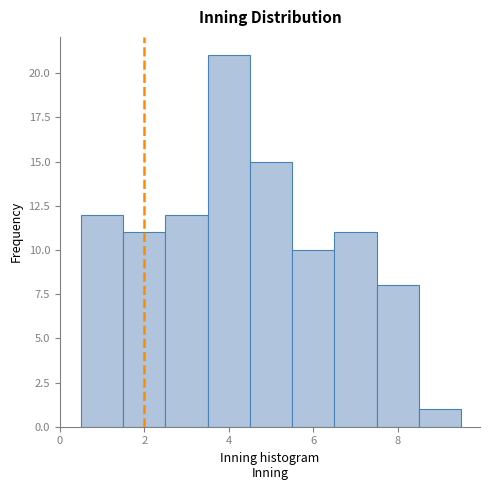

Reading left to right, list every bar in this chart as the range it spans on the x-axis followed by its height. Neither the bar edges nor the heights are printed on the chart, so give them approximately, as read against the axes.

0.5 to 1.5: 12
1.5 to 2.5: 11
2.5 to 3.5: 12
3.5 to 4.5: 21
4.5 to 5.5: 15
5.5 to 6.5: 10
6.5 to 7.5: 11
7.5 to 8.5: 8
8.5 to 9.5: 1